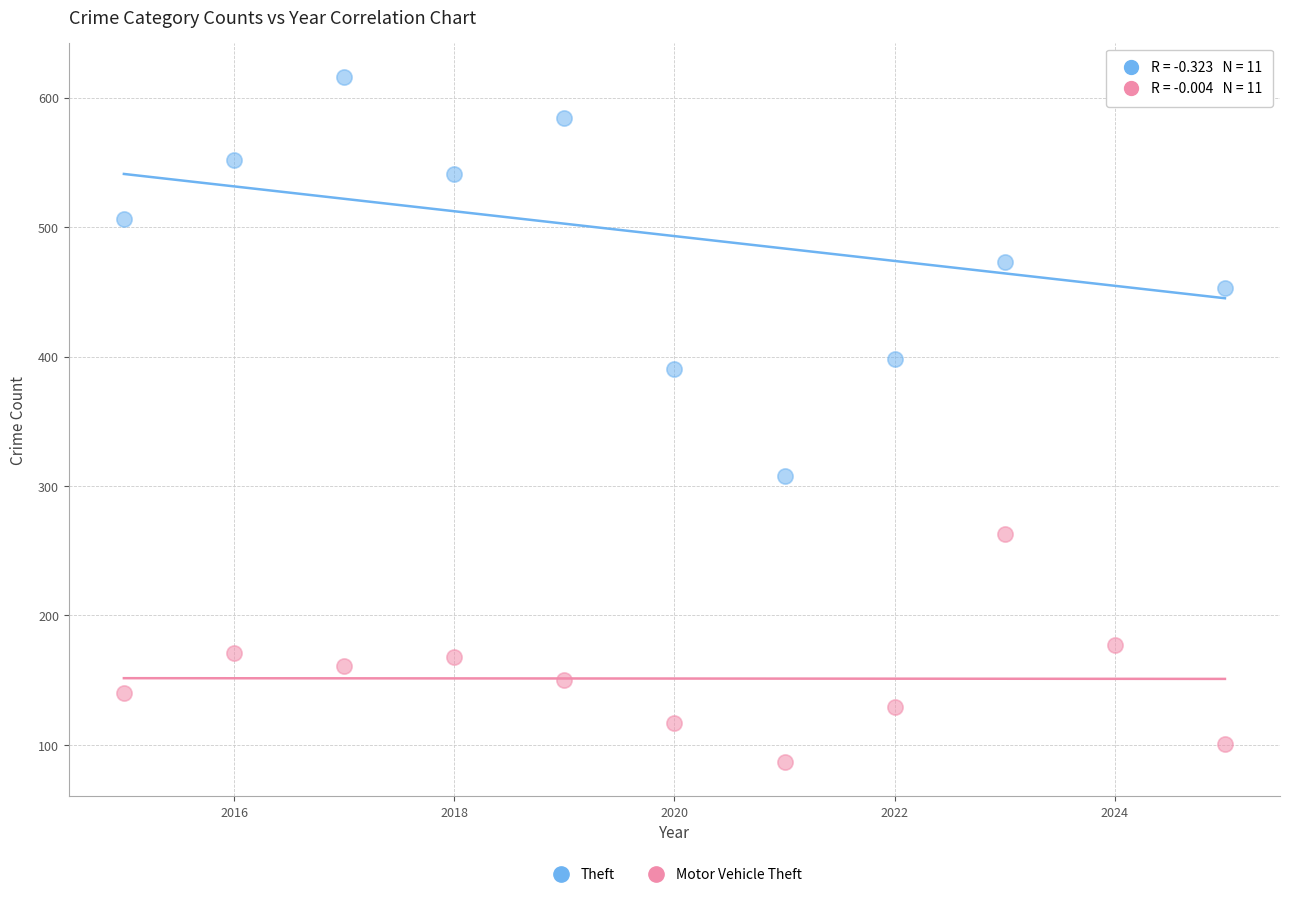

What is the X range (max minus min) for the scatter plot?

10